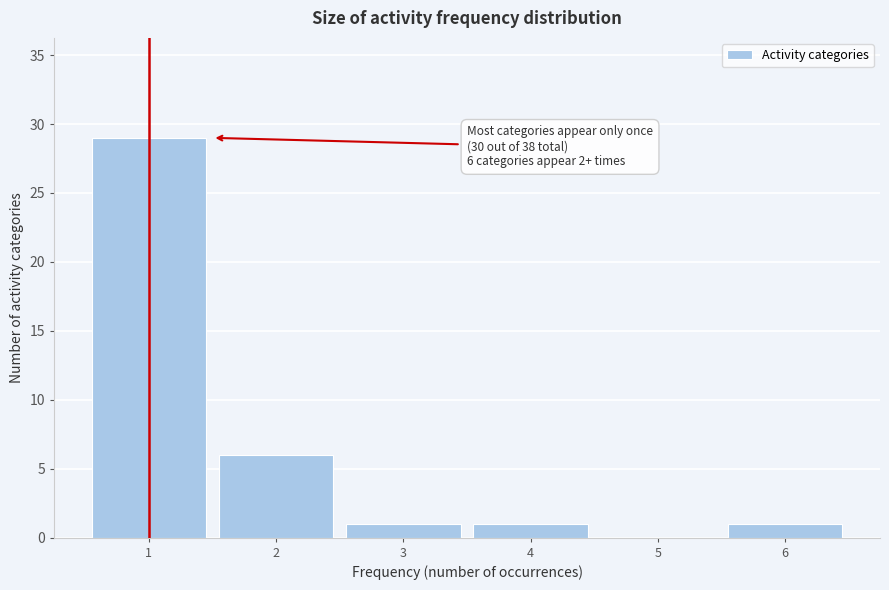

Which range on the x-axis has the tallest bar?

0.5 to 1.5